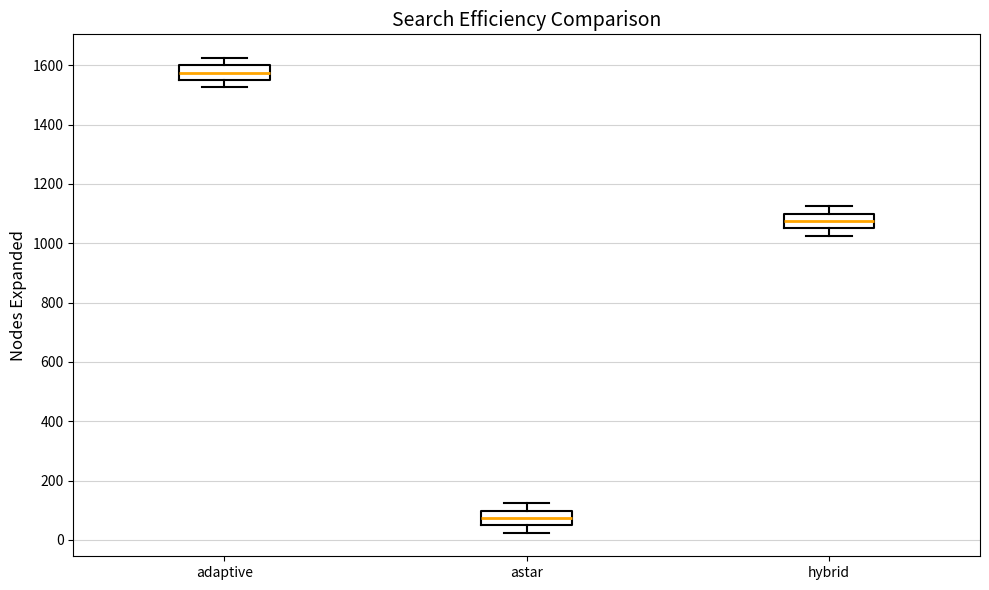

Where does the lower whisker of the box for astar end on the y-axis? The values are not printed on the chart, so give them approximately, as read against the axis.

20